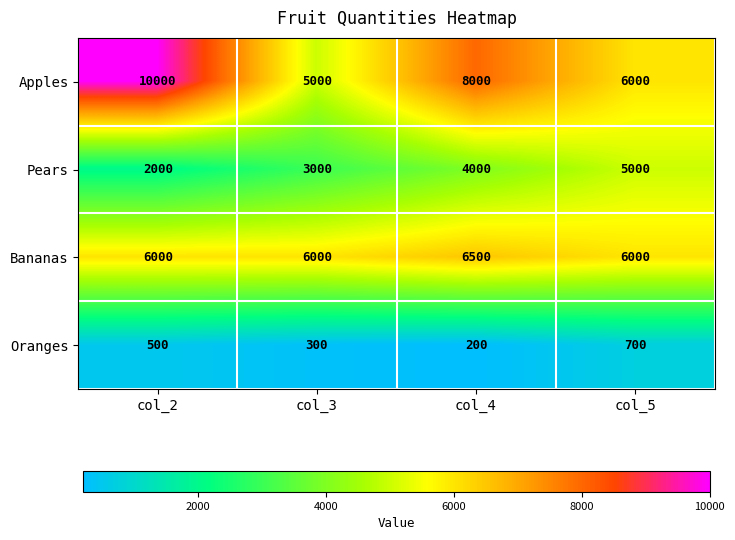

What is the minimum value shown in the chart?

200